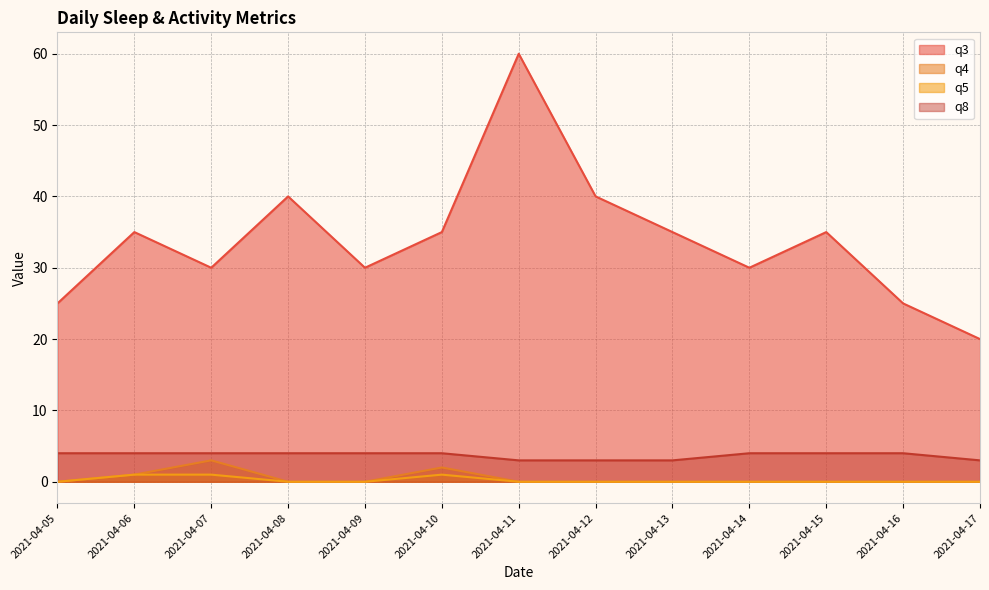

How many distinct data groups are displayed?

4